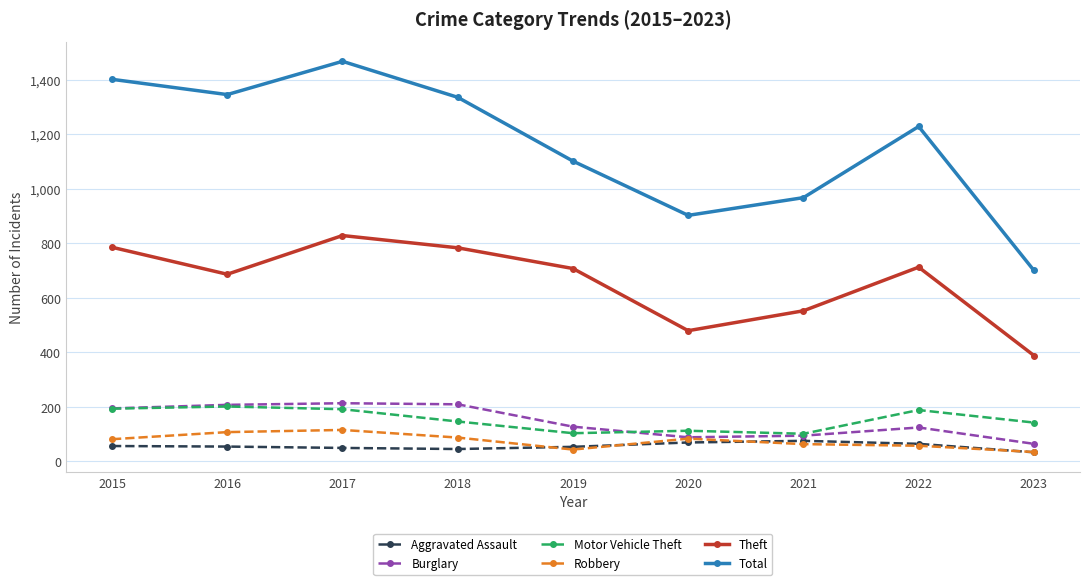

At which category does the chart reach its peak across all series?

2017